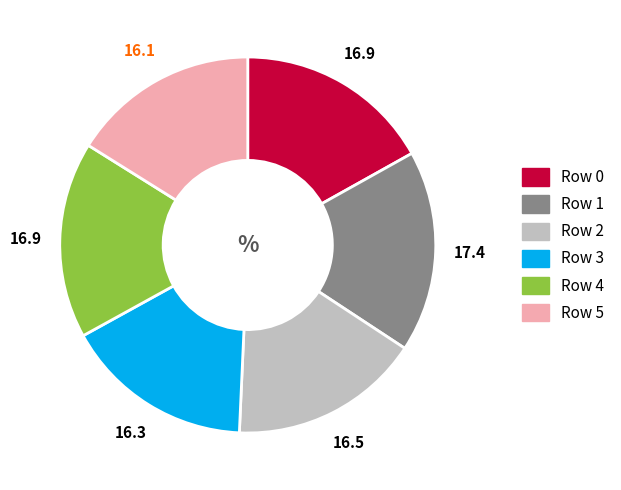

Is it true that Row 2 is 10% of the pie?

False